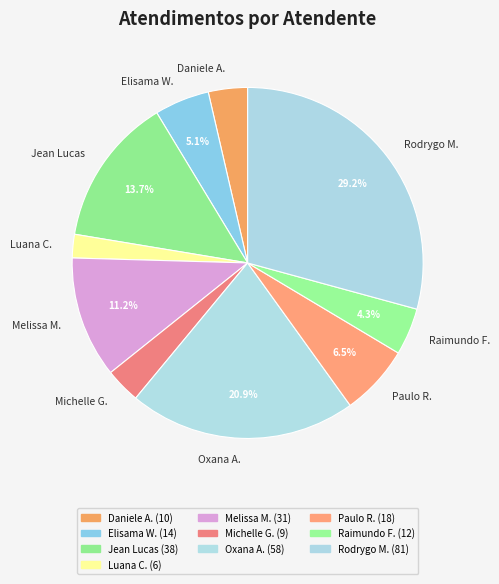

Which has a higher value, Raimundo F. or Daniele A.?

Raimundo F.